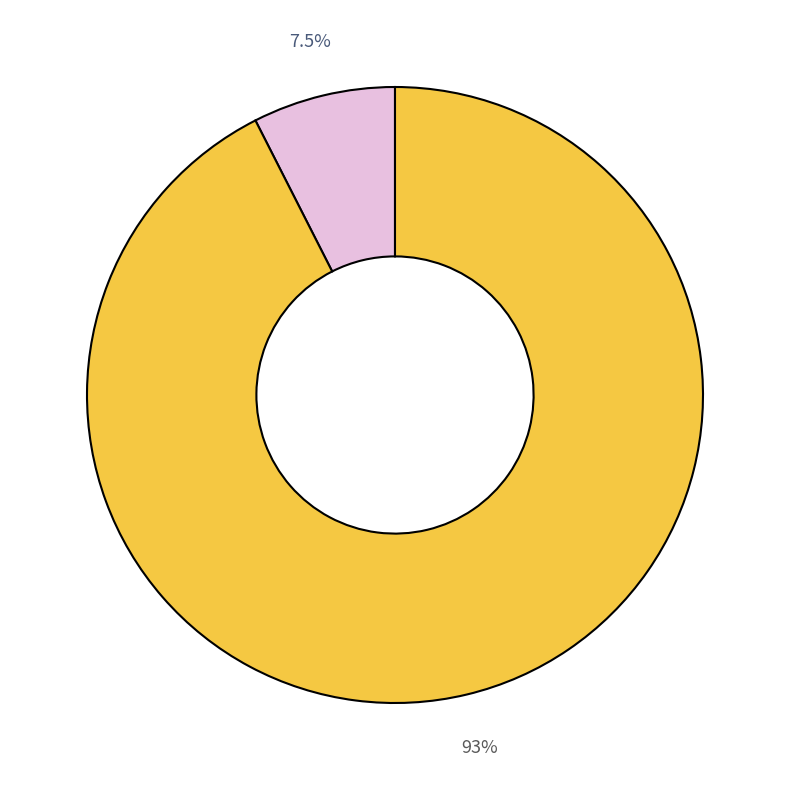

Count the number of slices in the pie.

2